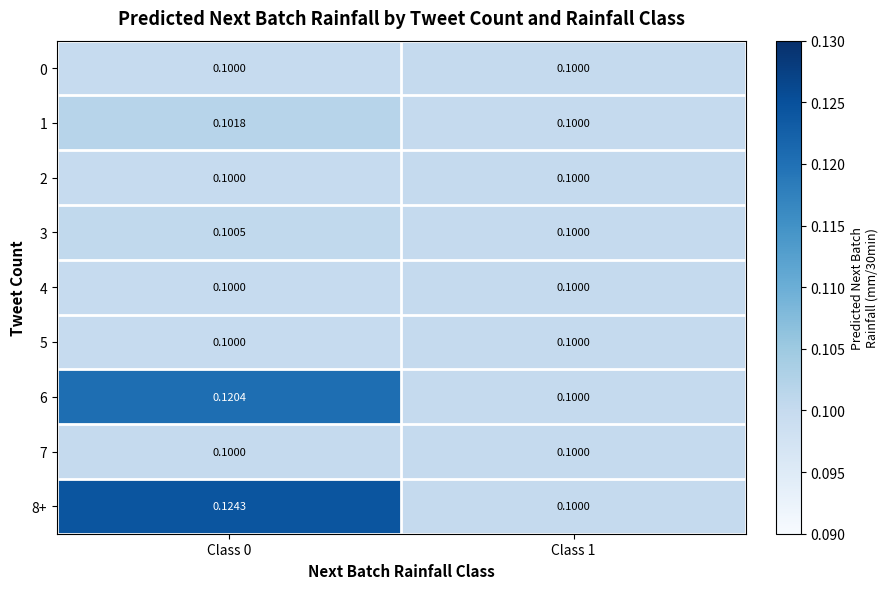

Which series has the largest total across all categories?

8+